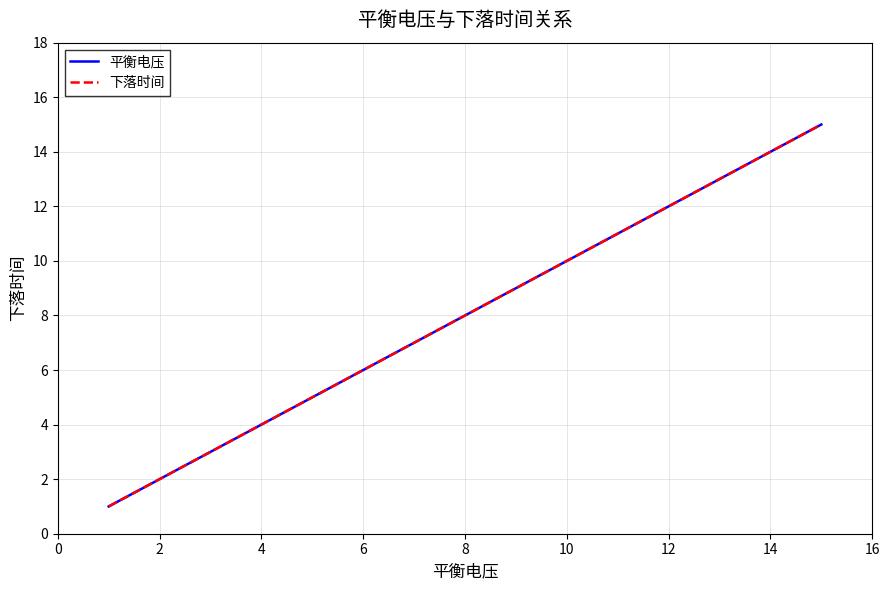

Which series has the largest total across all categories?

平衡电压